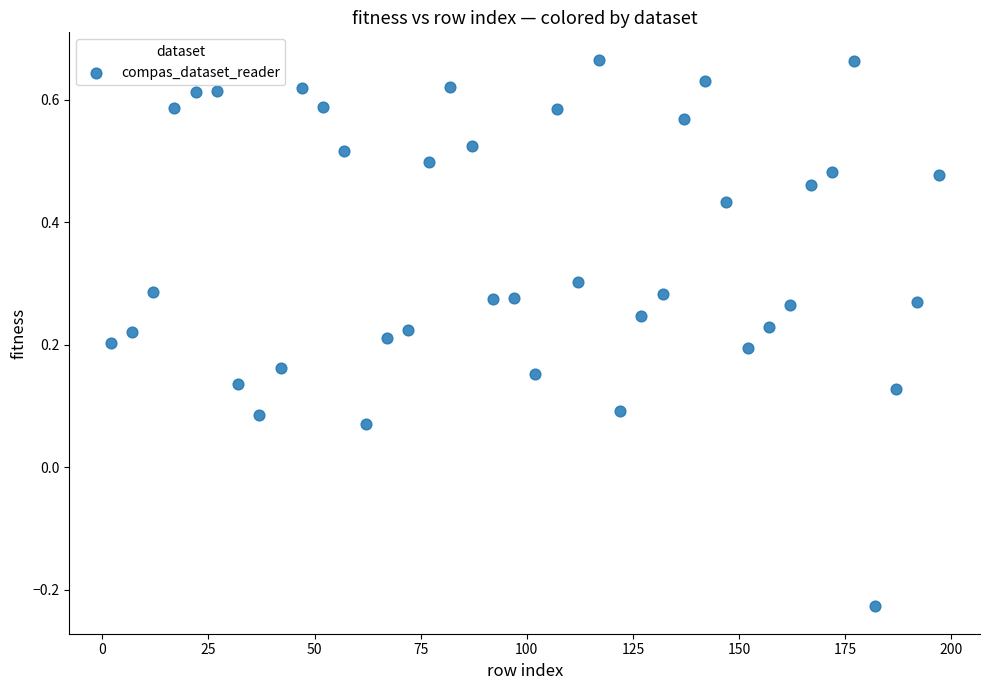

What is the range of Y values (max minus min)?

0.9